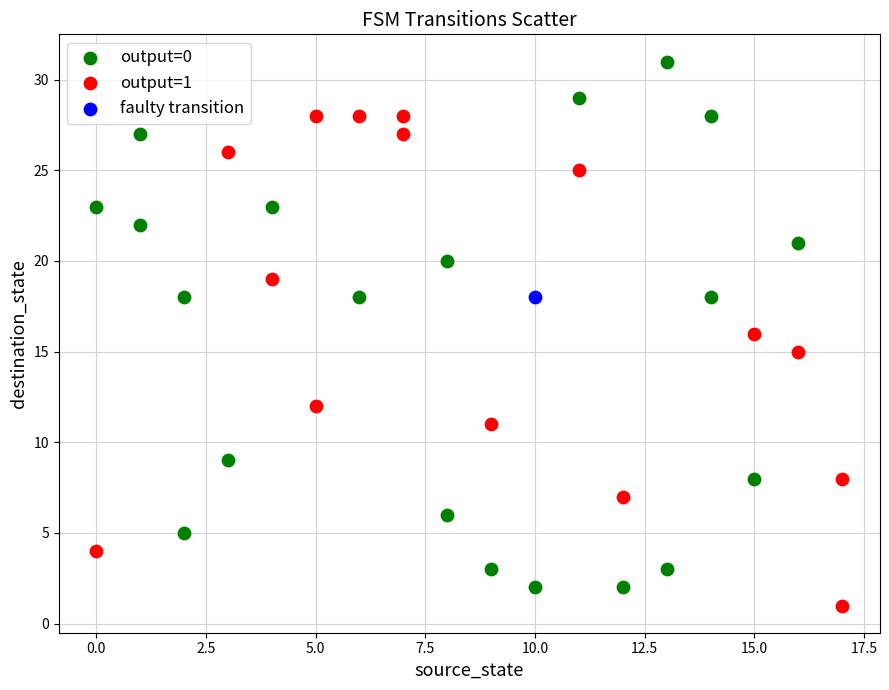

Which series contains the lowest Y value?

output=1